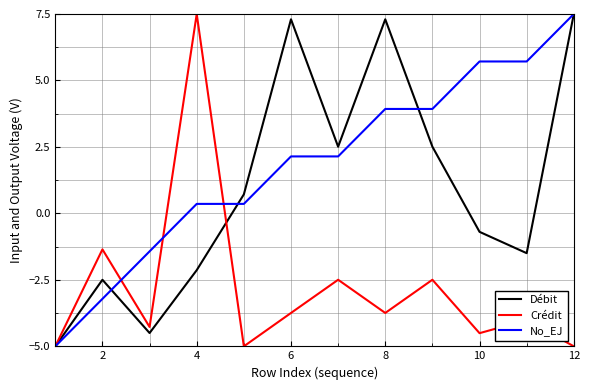

How many negative values does the Débit series have?

6